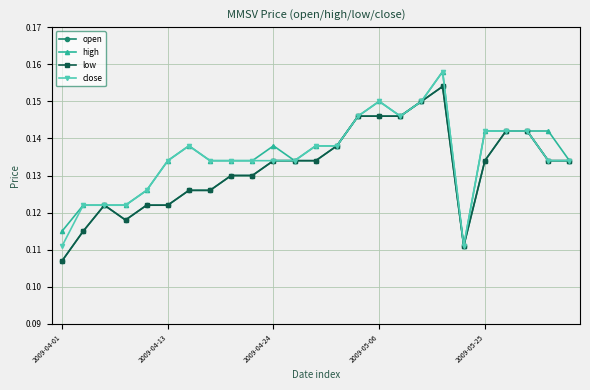

At how many categories does at least one series exceed 0?

25